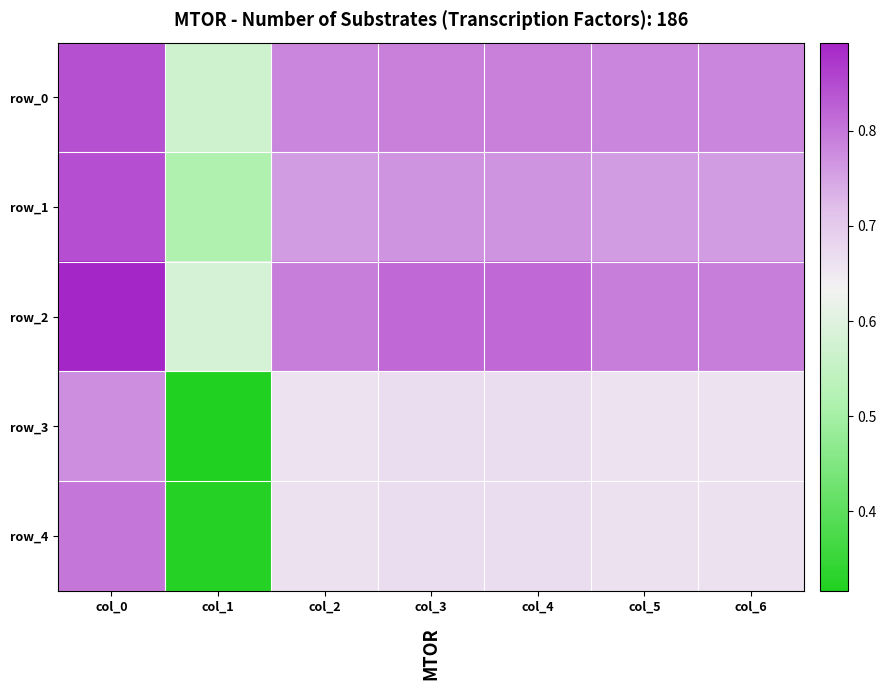

What is the average value of the row_4 series?

0.6